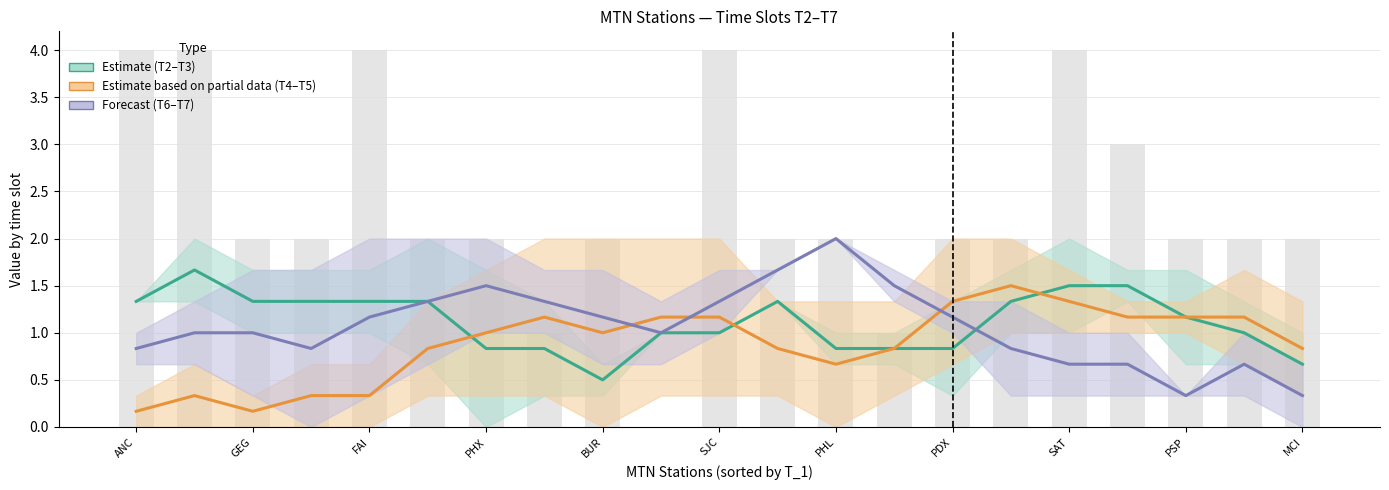

What is the difference between the highest and lowest values at PDX?

0.5